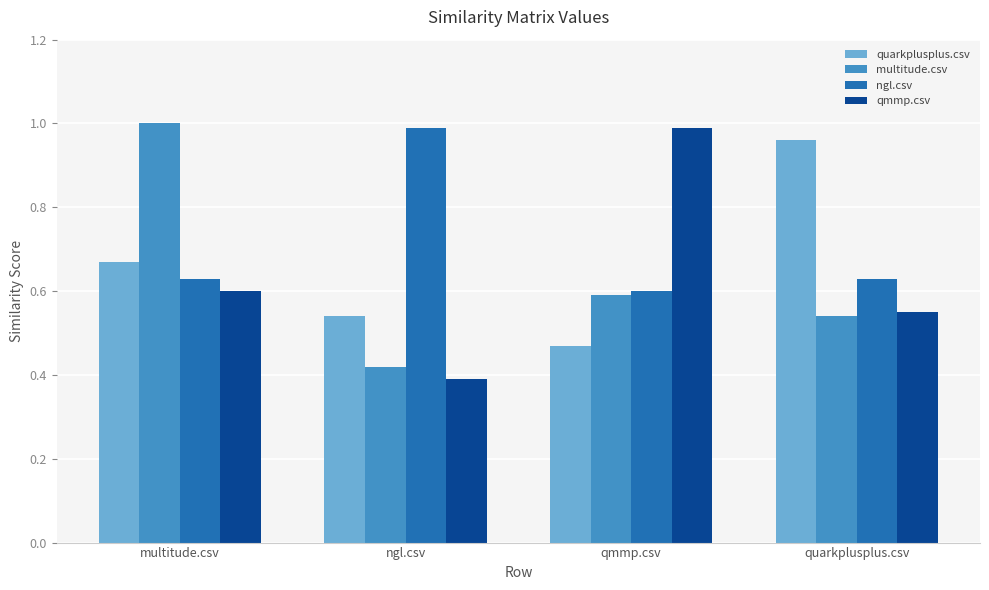

What is the total value across all series at multitude.csv?

2.9